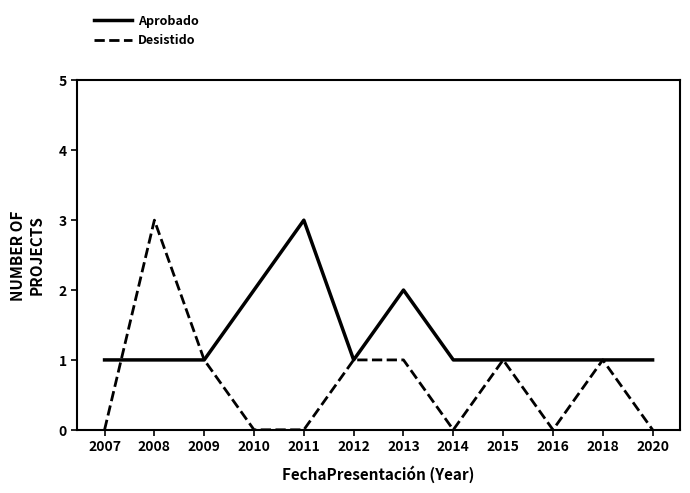

At which category is the sum across all series the highest?

2008